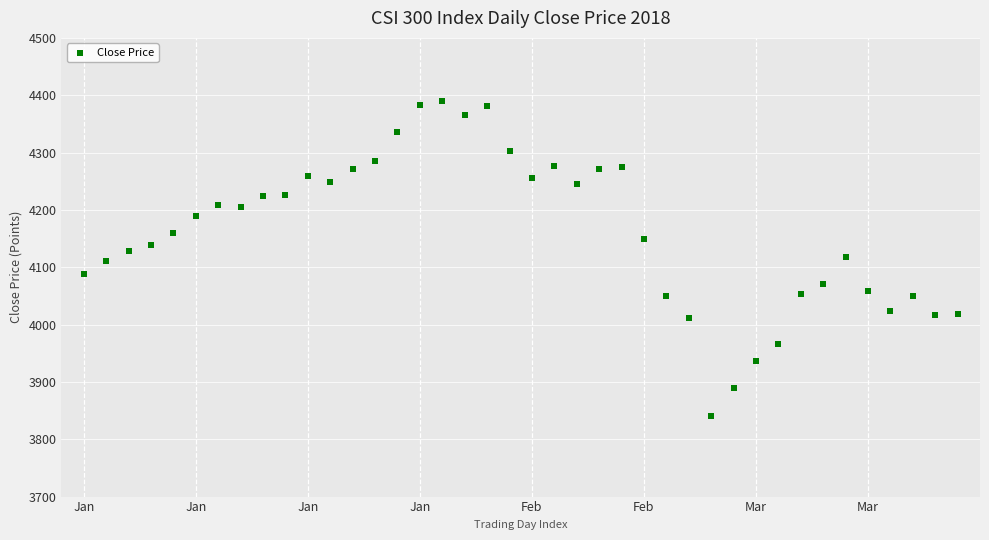

What is the range of Y values (max minus min)?

549.2